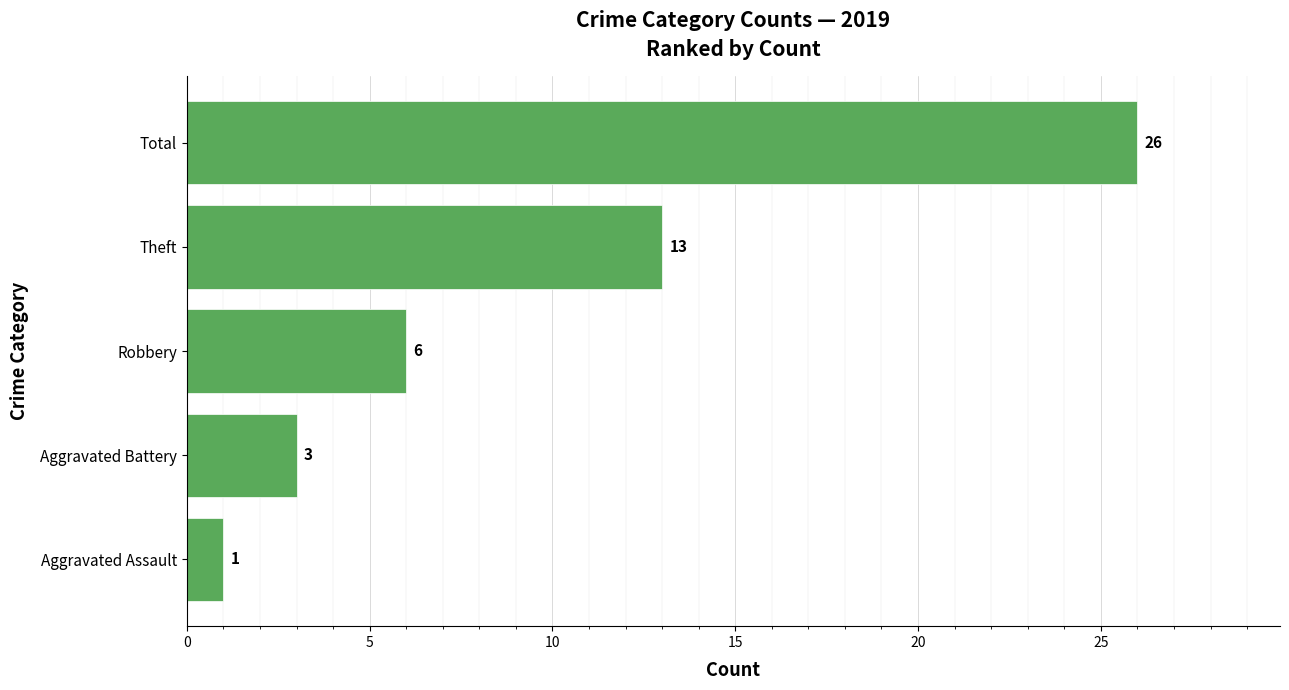

What is the difference between the values at Robbery and Theft?

7